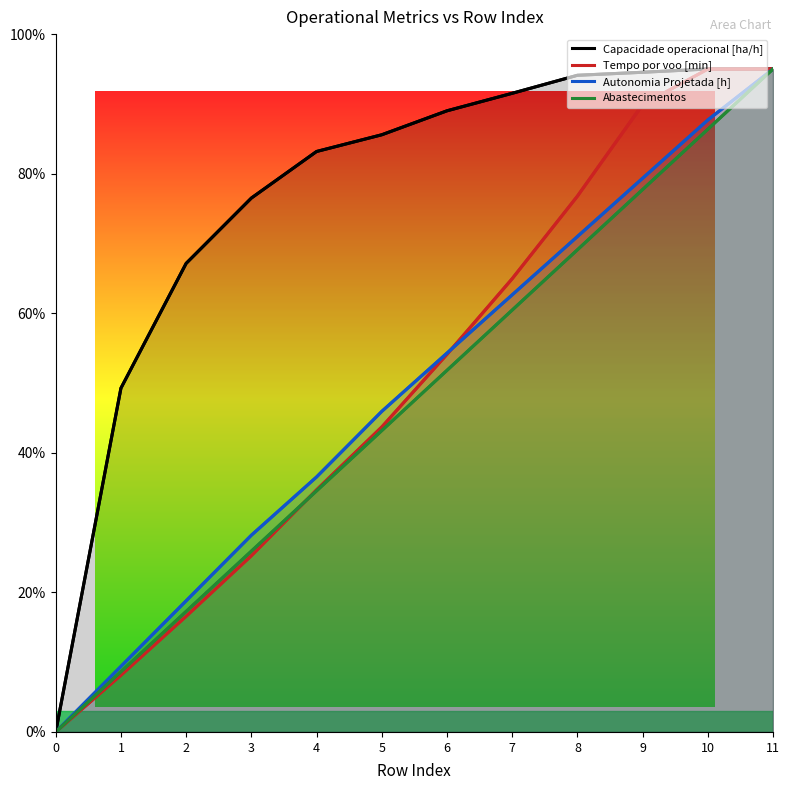

Reading right to left, list all the values displayed in this chart.

Capacidade operacional [ha/h]: 11=95.0	10=95.0	9=94.5	8=94.1	7=91.5	6=89.0	5=85.6	4=83.2	3=76.5	2=67.1	1=49.3	0=0.0
Tempo por voo [min]: 11=95.0	10=95.0	9=89.9	8=76.8	7=64.9	6=54.1	5=43.7	4=34.7	3=25.3	2=16.6	1=8.1	0=0.0
Autonomia Projetada [h]: 11=95.0	10=87.7	9=79.3	8=71.0	7=62.6	6=54.3	5=45.9	4=36.5	3=28.2	2=18.8	1=9.4	0=0.0
Abastecimentos: 11=95.0	10=86.4	9=77.7	8=69.1	7=60.5	6=51.8	5=43.2	4=34.5	3=25.9	2=17.3	1=8.6	0=0.0